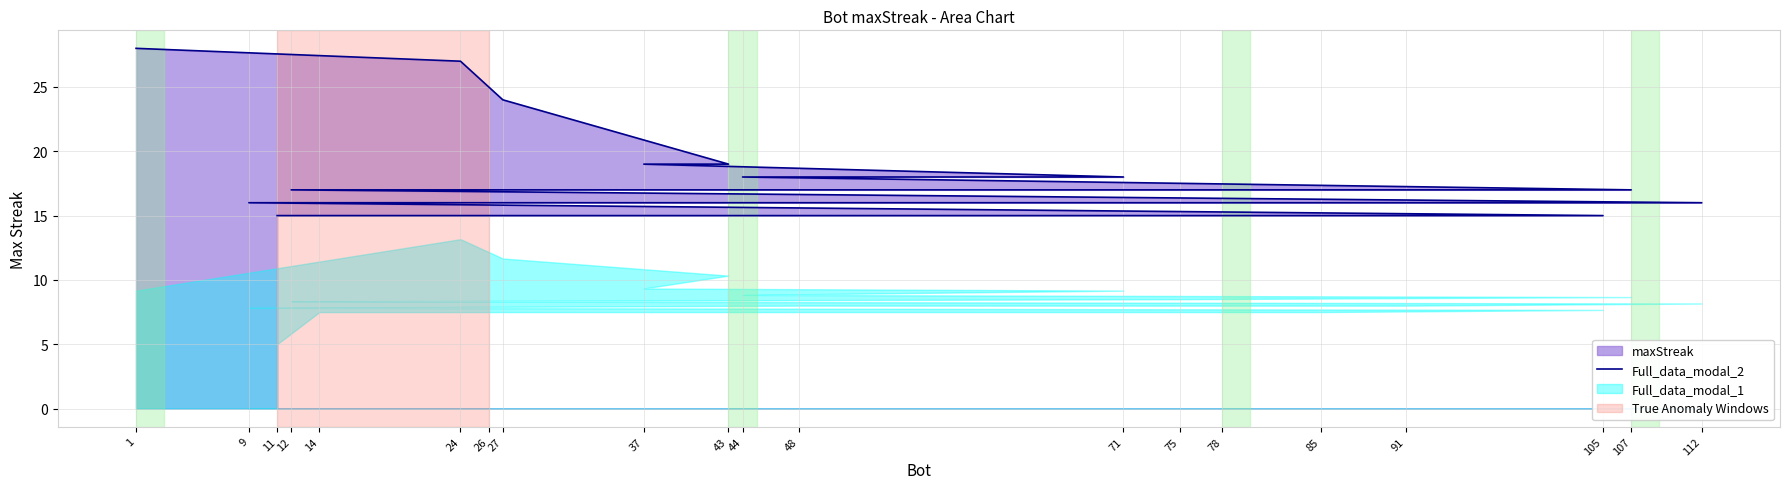

Reading left to right, what are all the values shown in this chart?

28	27	24	19	19	18	18	17	17	17	16	16	16	16	16	15	15	15	15	15